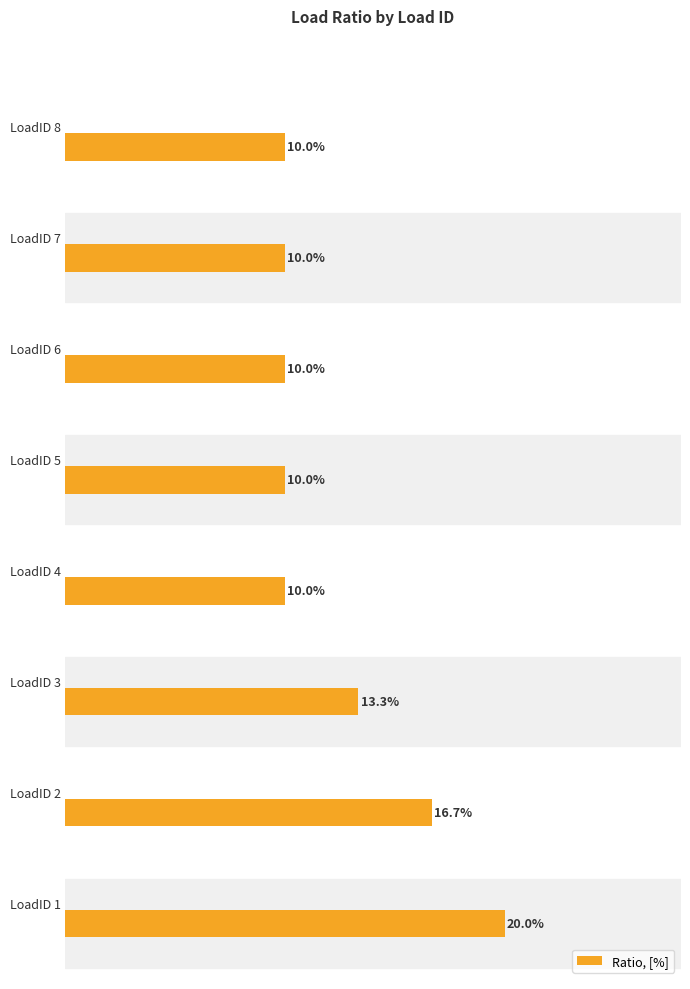

Does the chart contain stacked bars?

No